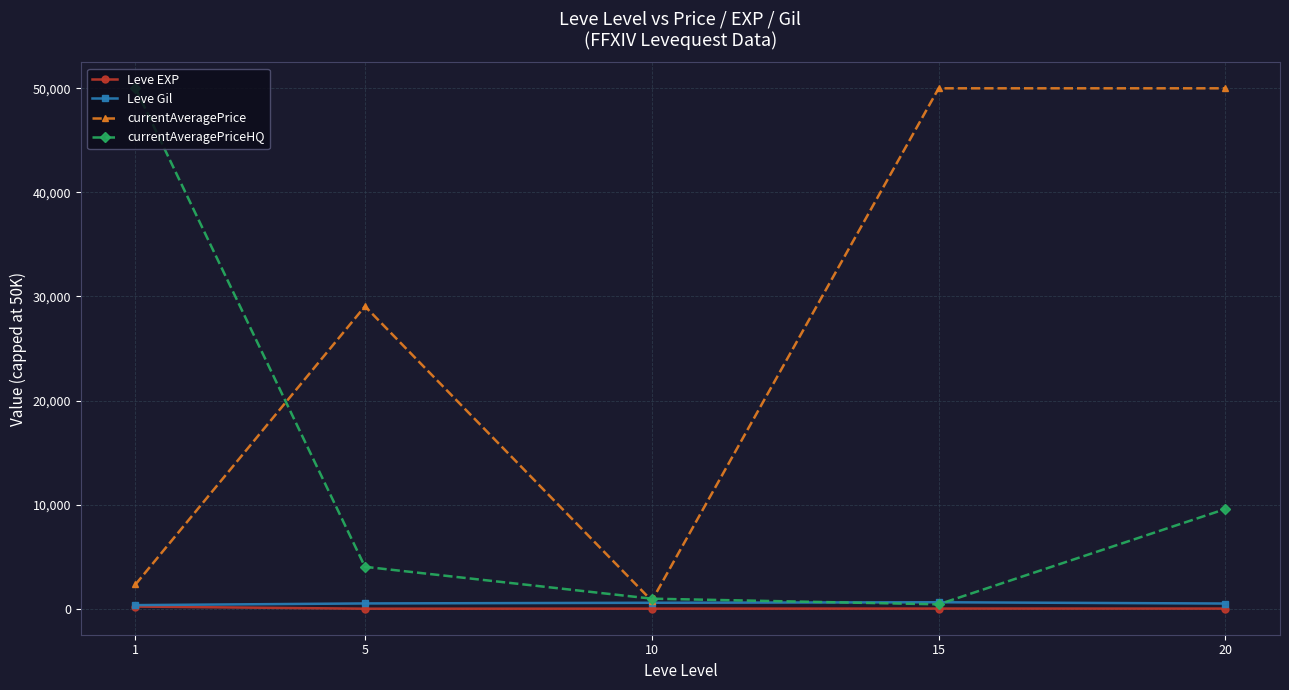

At how many categories does at least one series exceed 40214?

3